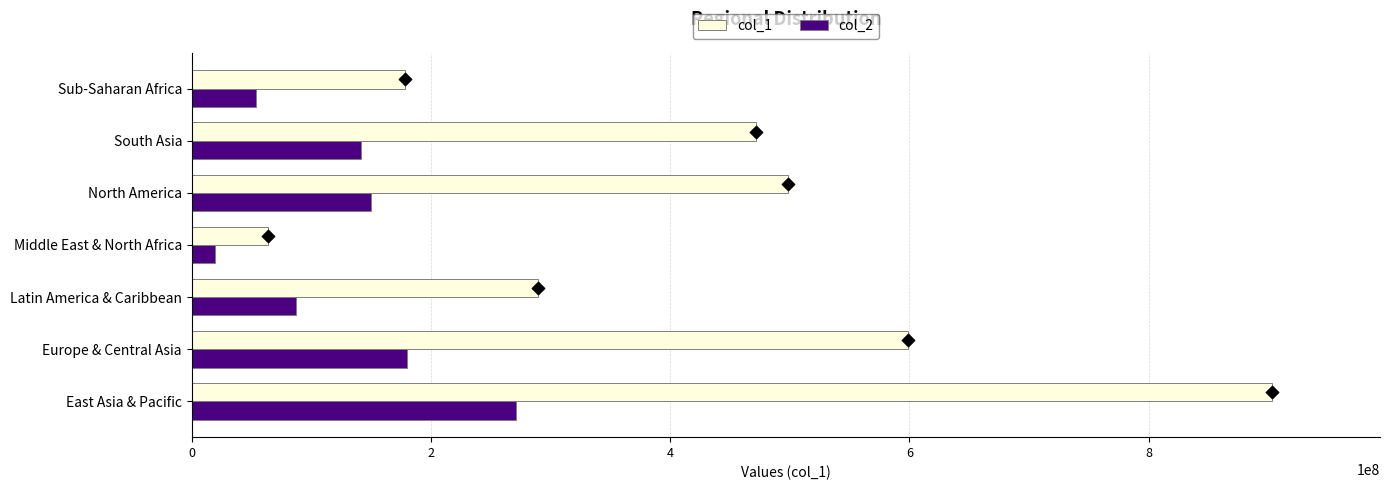

Which series has the largest Y range (max minus min)?

col_1